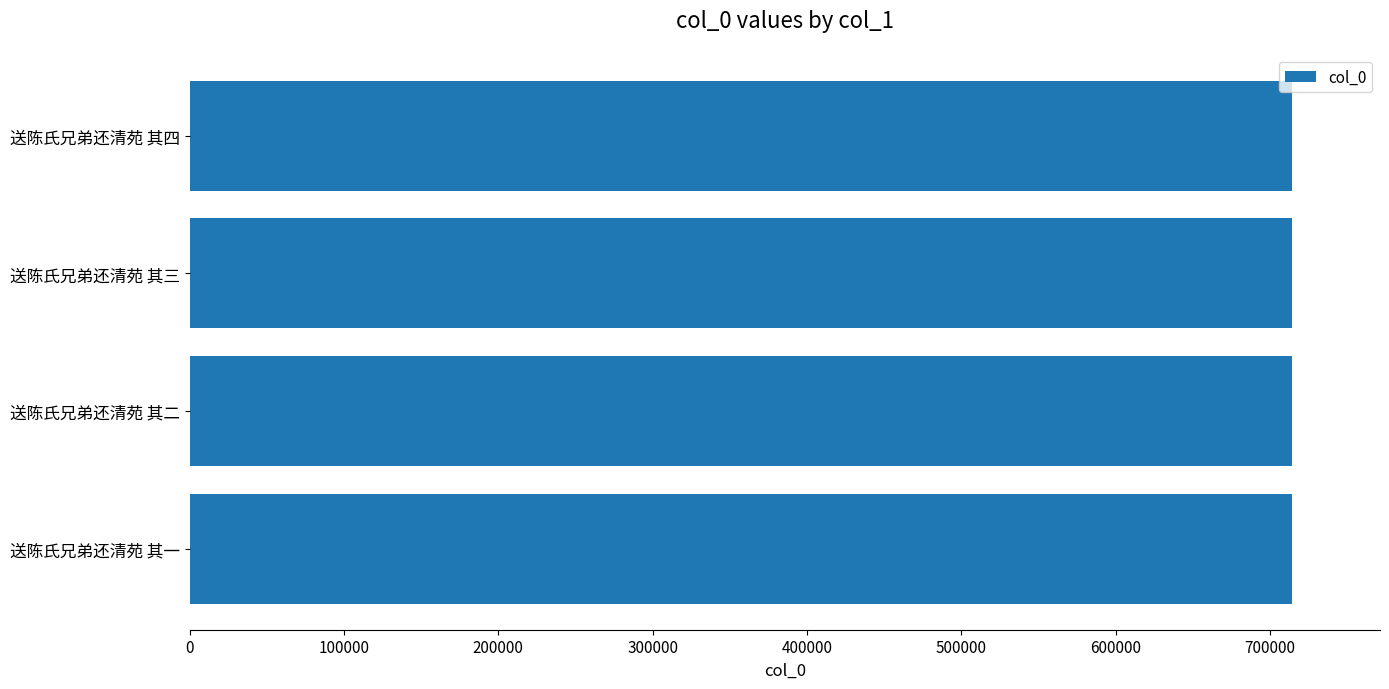

What is the smallest value displayed?

714225